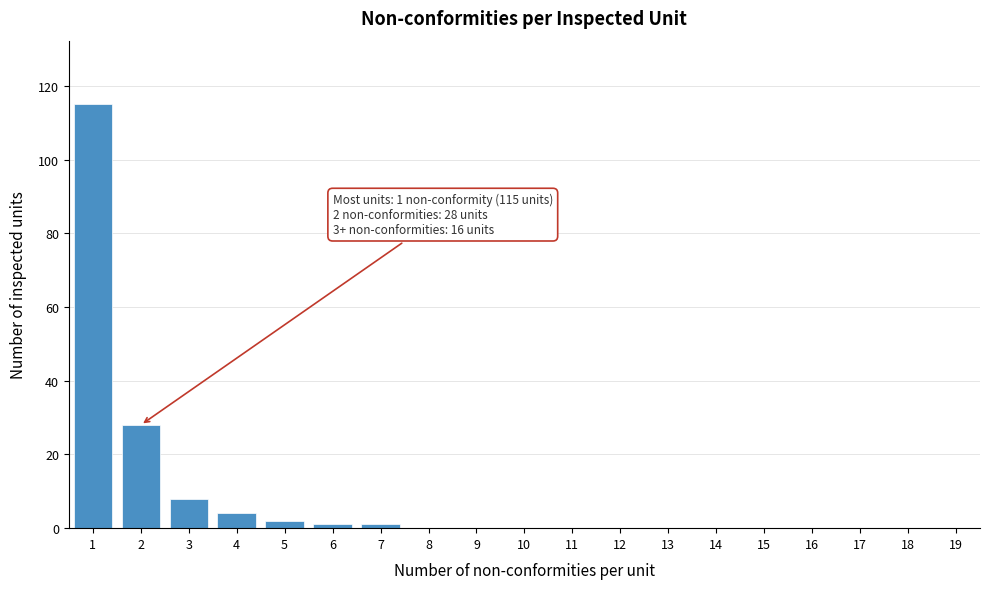

Reading right to left, transcribe all the data shown in this chart.

19=0	18=0	17=0	16=0	15=0	14=0	13=0	12=0	11=0	10=0	9=0	8=0	7=1	6=1	5=2	4=4	3=8	2=28	1=115